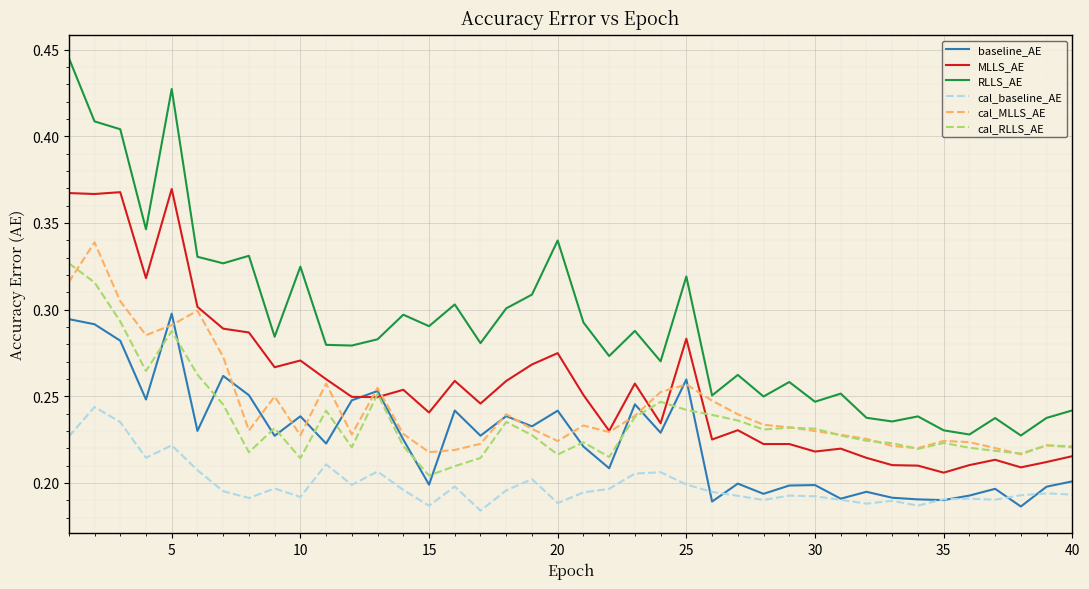

List the series in order of their peak value, lowest first.

cal_baseline_AE, baseline_AE, cal_RLLS_AE, cal_MLLS_AE, MLLS_AE, RLLS_AE